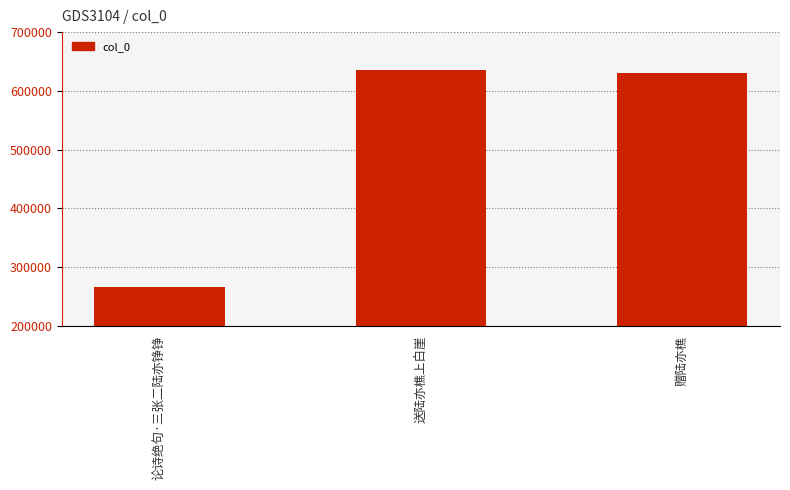

True or false: the data shows 631053 at 赠陆亦樵.

True